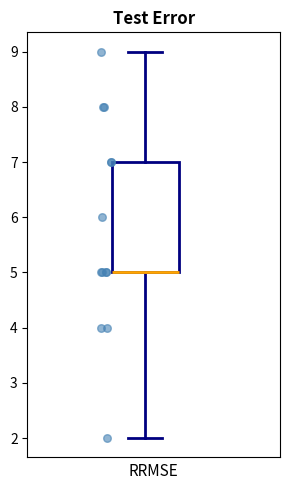

Read this box plot against the y-axis: the position of the median line, the range covered by the box, and the ends of both whiskers. The values are not printed on the chart, so give them approximately, as read against the axis.

median 5 (drawn on the box's lower edge), box 5 to 7, whiskers 2 to 9